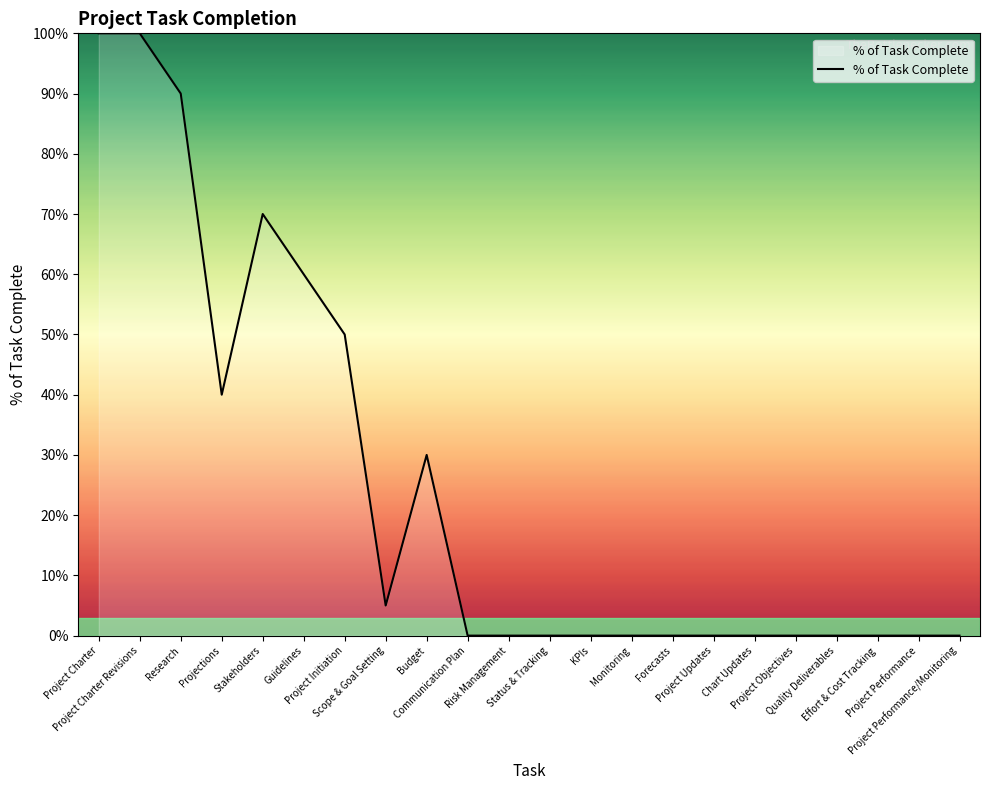

What is the value of the 7th point from the left?

0.5